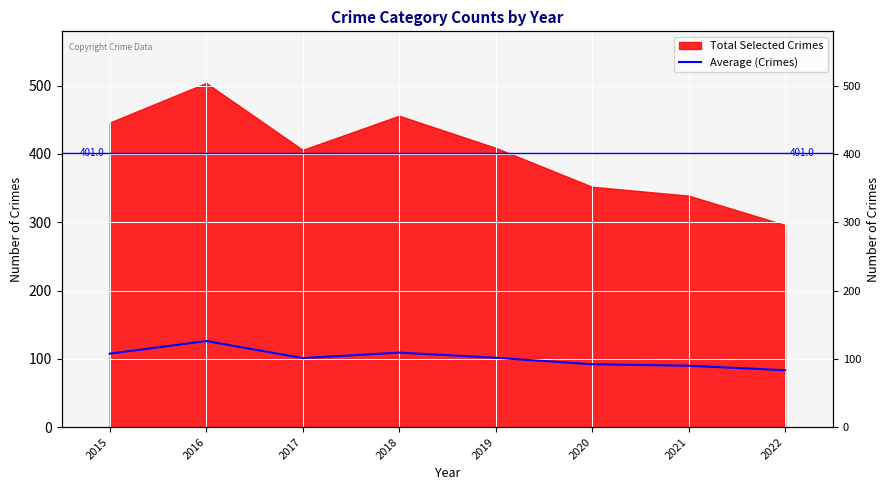

Approximately how many times larger is the value at 2019 compared to 2020?

1.1